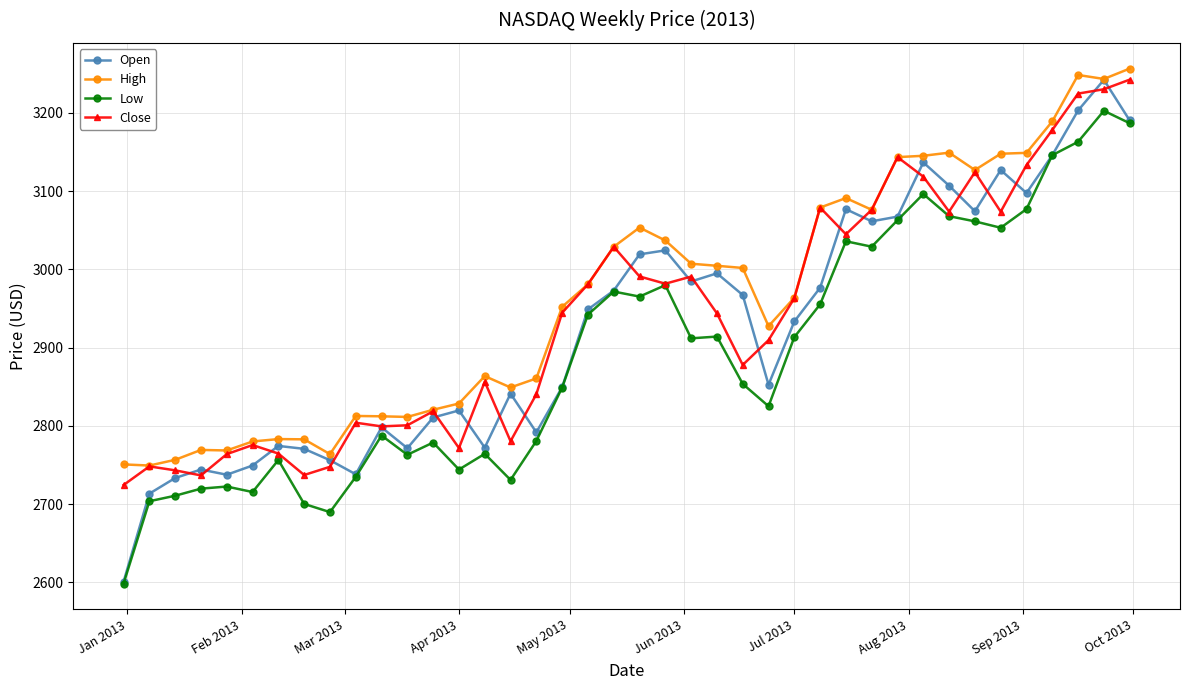

What is the highest value of the Low series?

3202.8